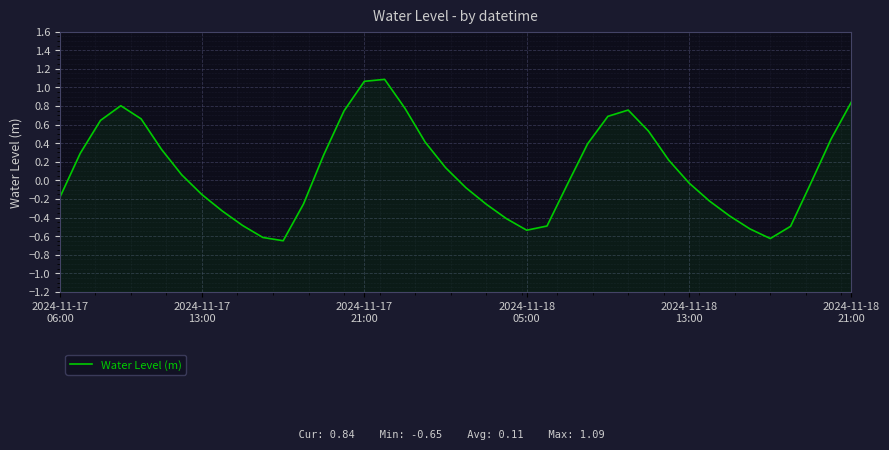

What is the label of the 19th point from the left?

18